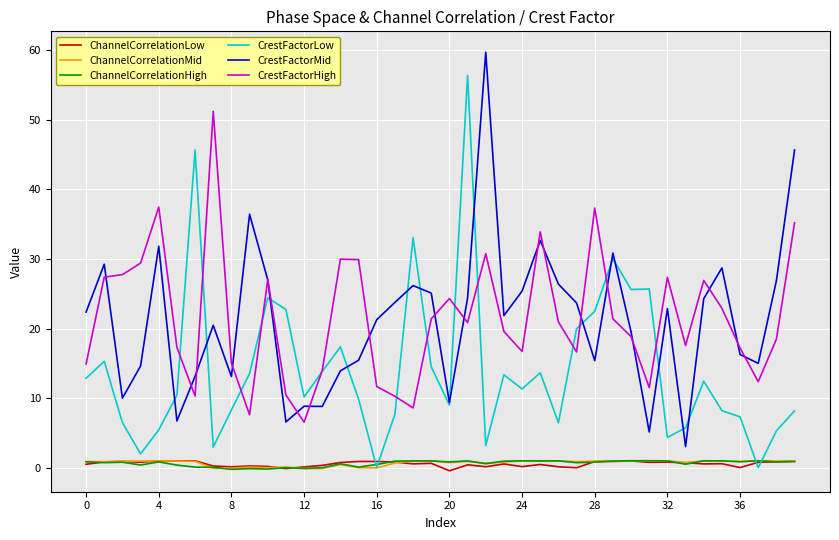

What is the maximum value for ChannelCorrelationMid?

1.0